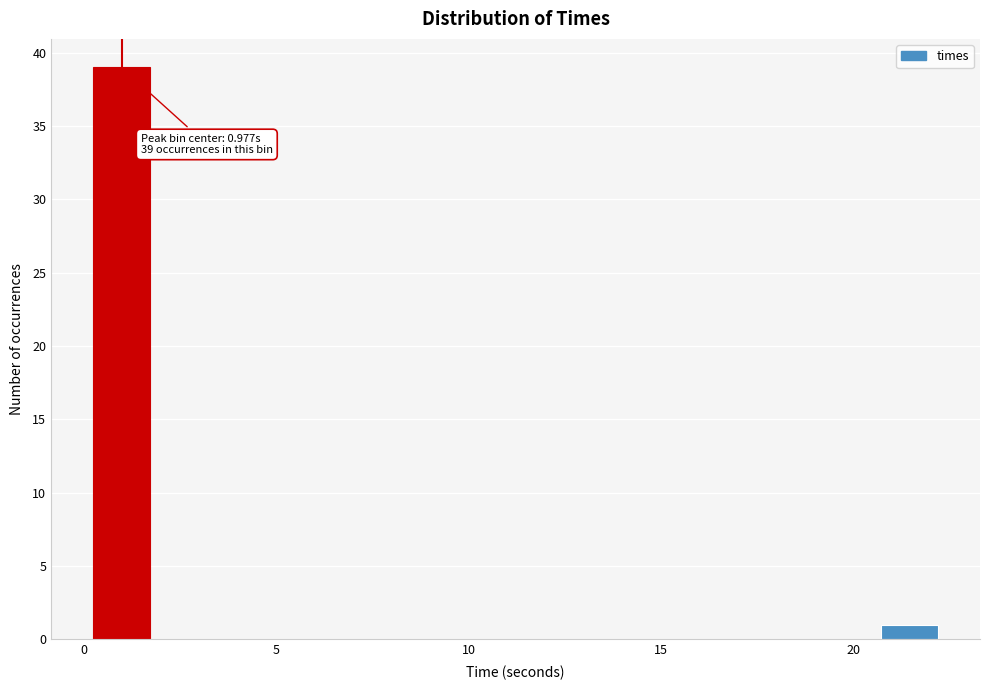

Read against the x-axis, roughly where is the centre of the tallest bar?

1.0